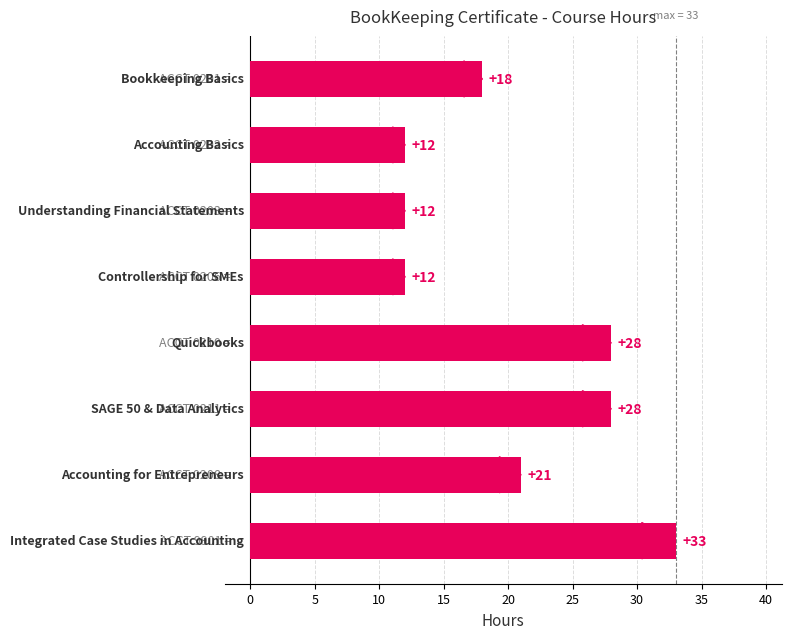

Count the values in the range 12 to 28.

7